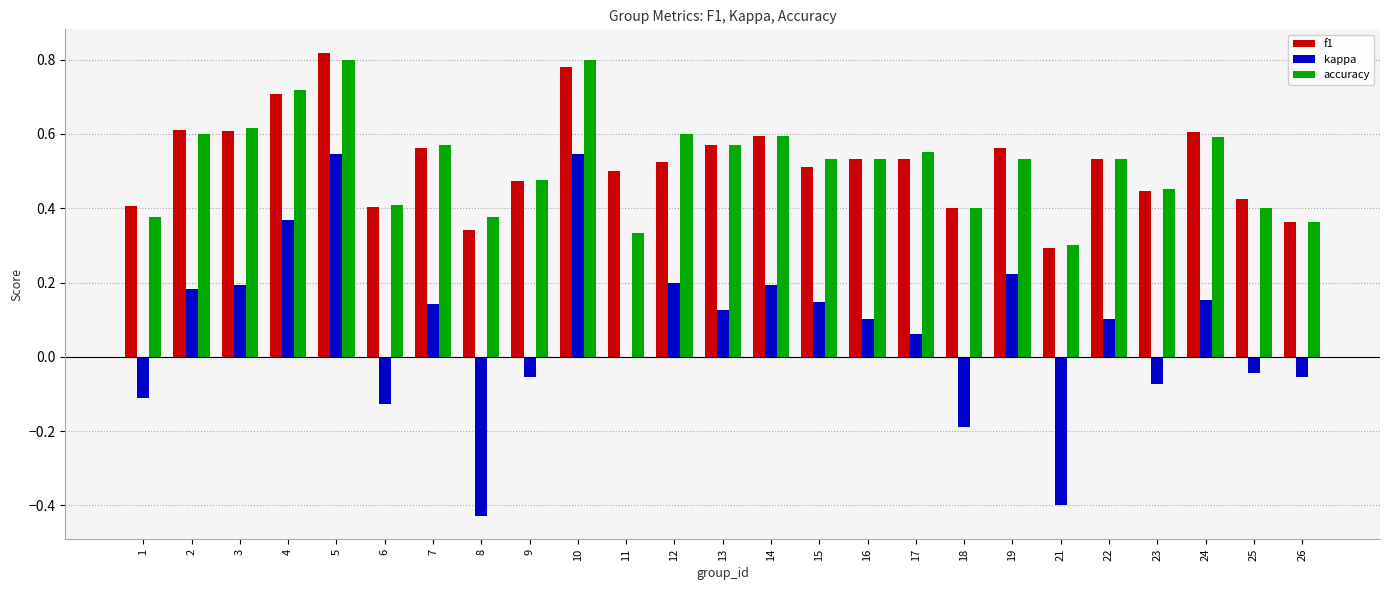

Is it true that f1 equals 0.9 at 19?

False